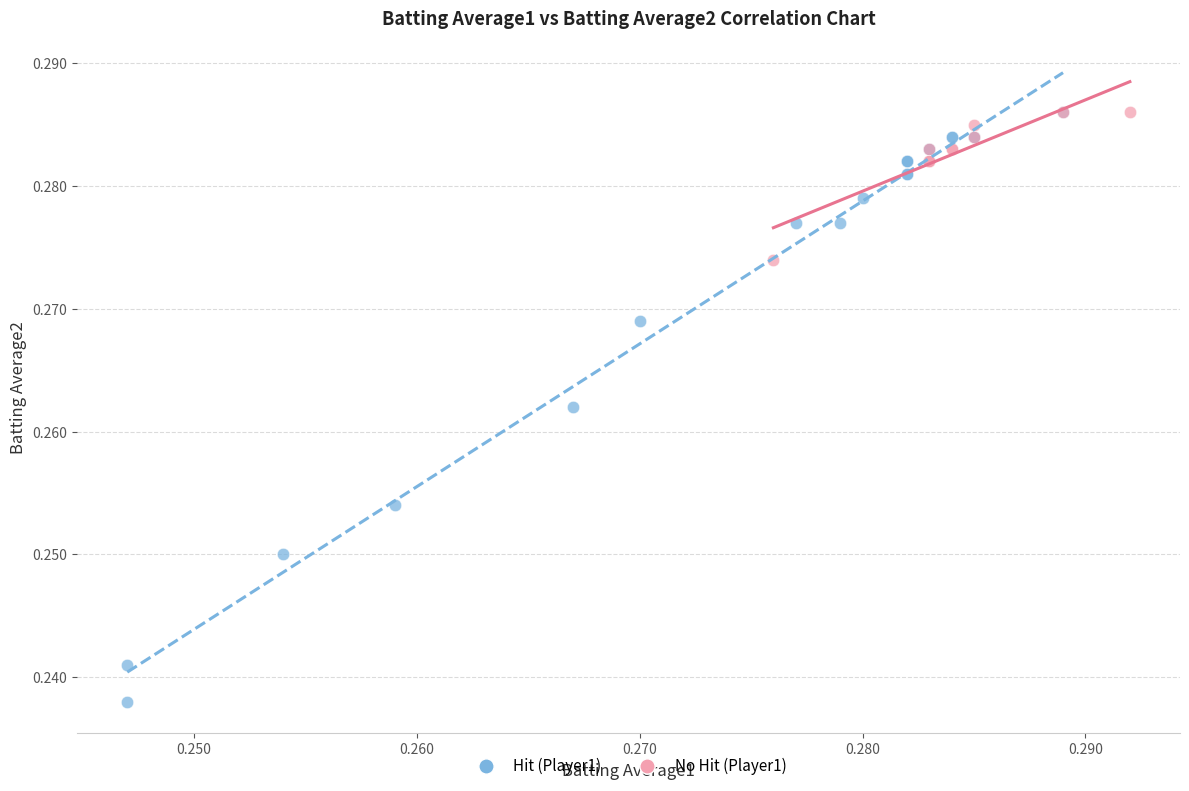

Which series reaches the minimum Y coordinate?

Hit (Player1)